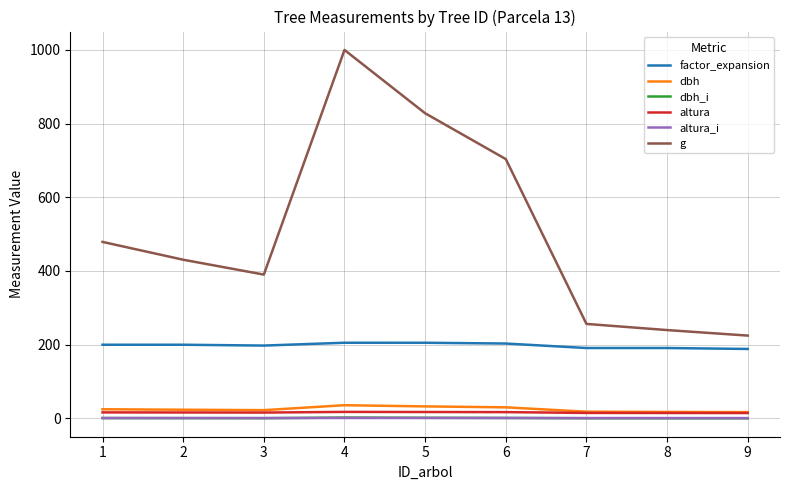

True or false: dbh_i and altura intersect in this chart.

False